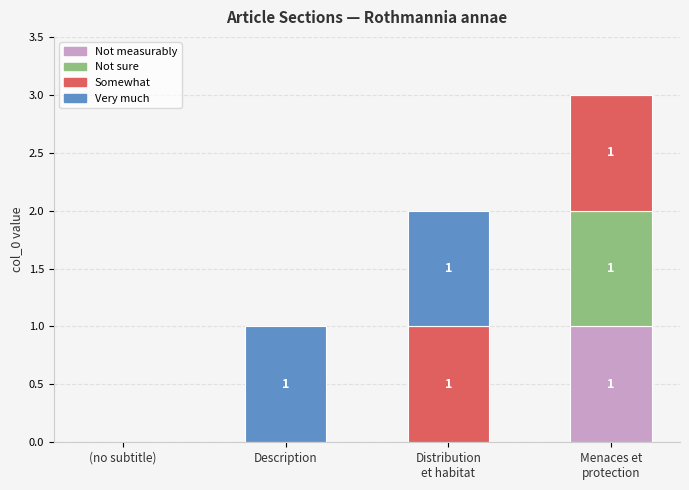

What are all the series names shown in the legend?

Not measurably, Not sure, Somewhat, Very much